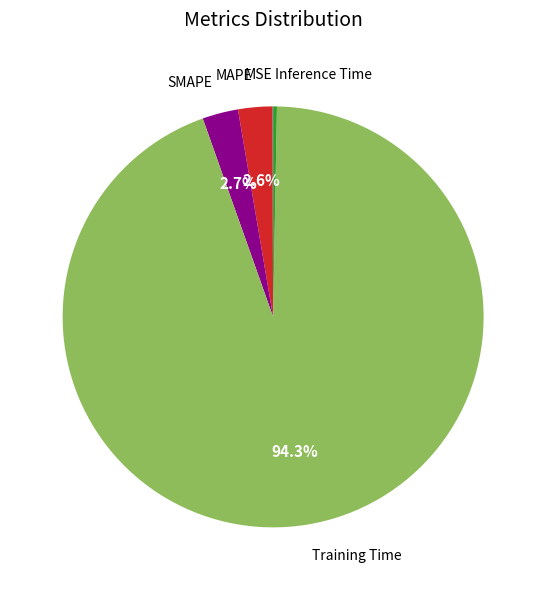

Is there a majority slice in this chart?

Yes